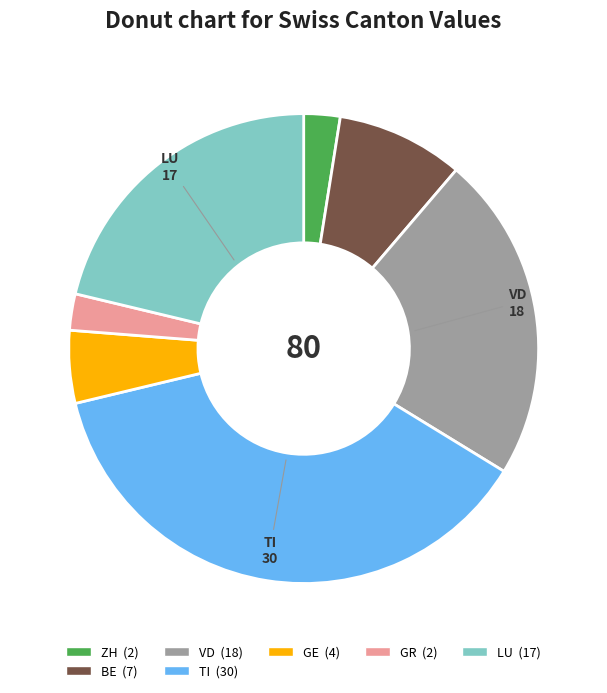

How many slices are in this pie chart?

7